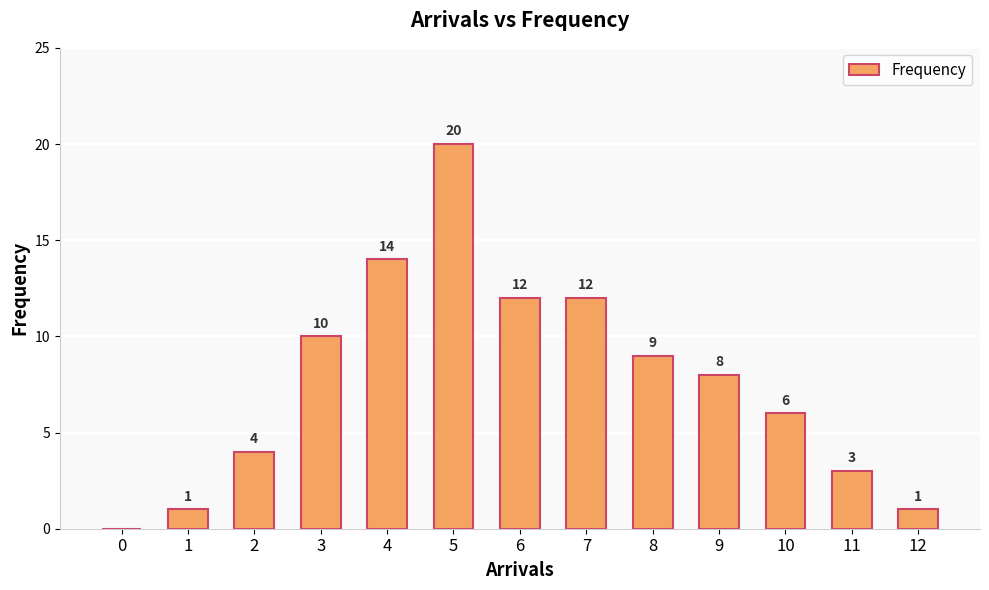

Which category has the highest value across all series?

5